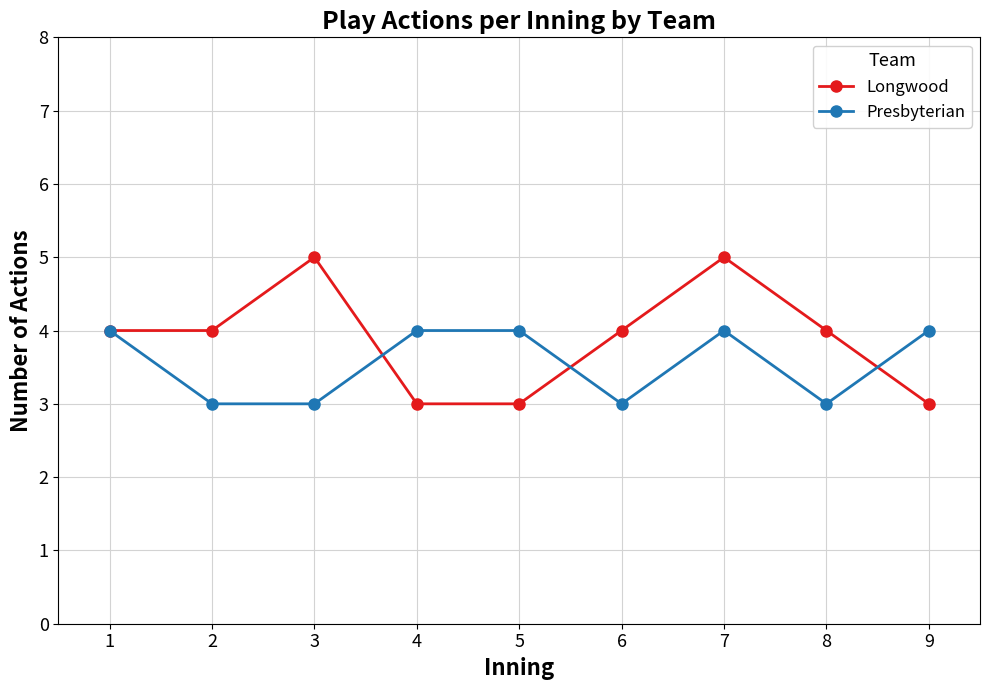

Rank the series by their maximum value, from highest to lowest.

Longwood, Presbyterian